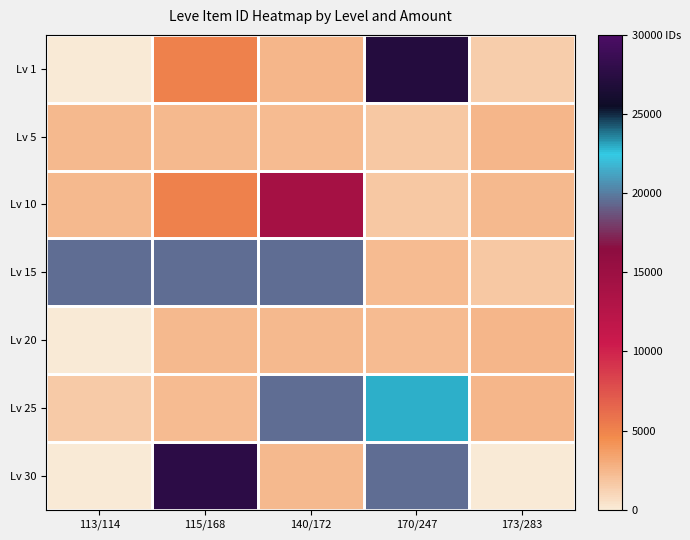

What is the highest value of the Lv 5 series?

2481